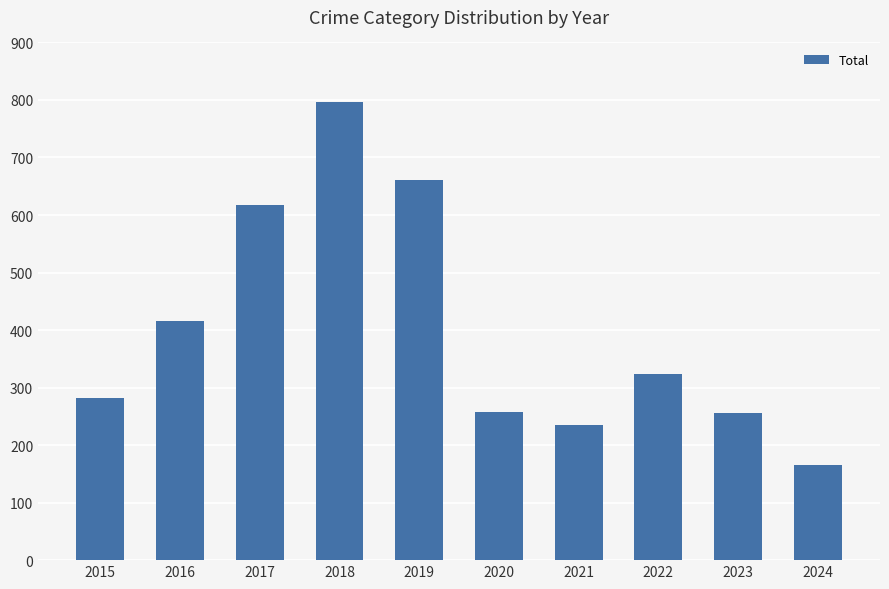

True or false: the data shows 1087 at 2018.

False